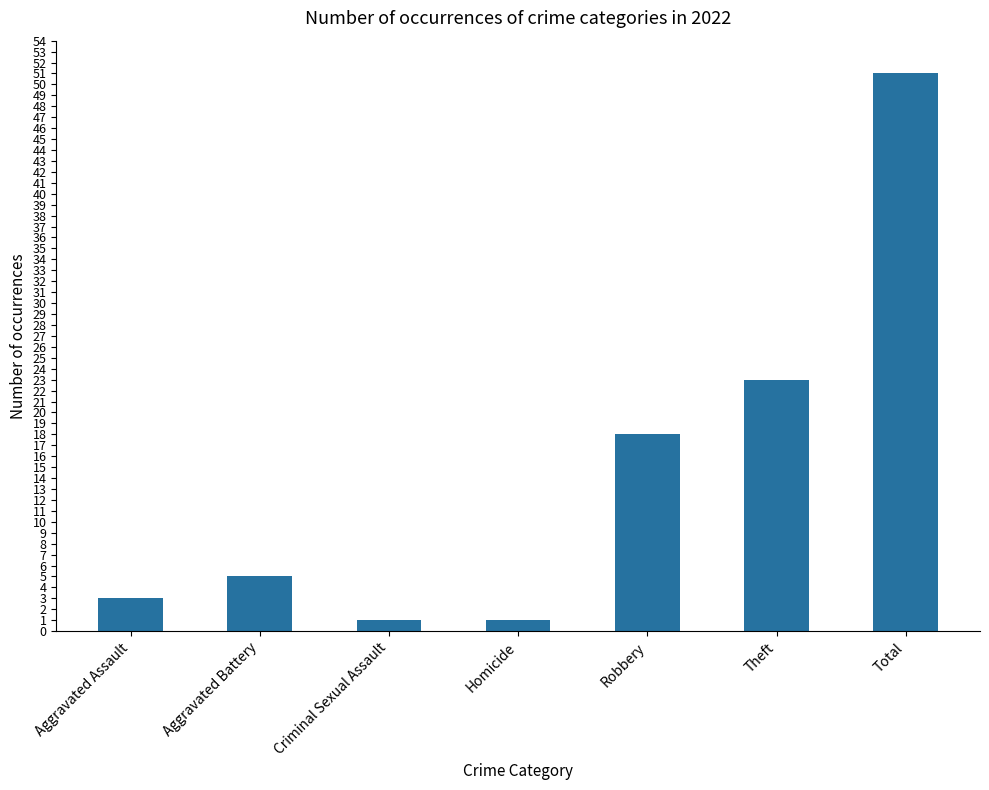

The chart shows a value of 8 at Aggravated Battery. True or false?

False